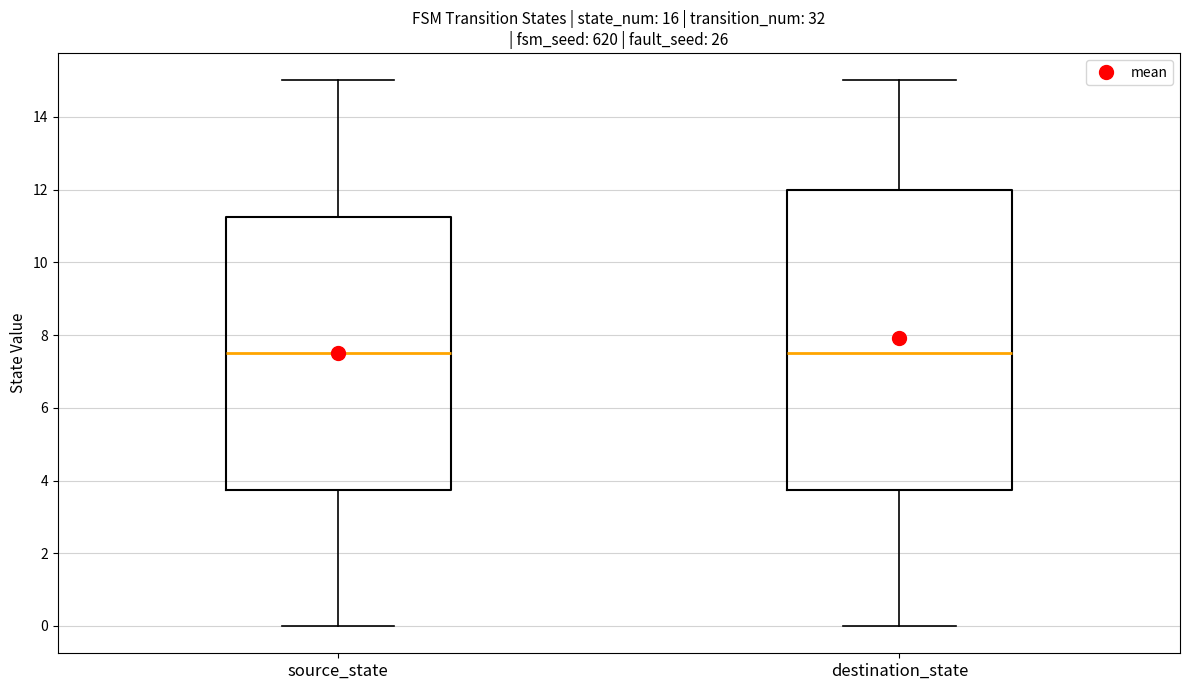

Reading left to right, transcribe this box plot: for each box, give where its median line is, the range the box spans, and where its two whiskers end, as read against the y-axis. The values are not printed on the chart, so give them approximately, as read against the axis.

source_state: median 7.6, box 3.8 to 11.2, whiskers 0.0 to 15.0
destination_state: median 7.6, box 3.8 to 12.0, whiskers 0.0 to 15.0